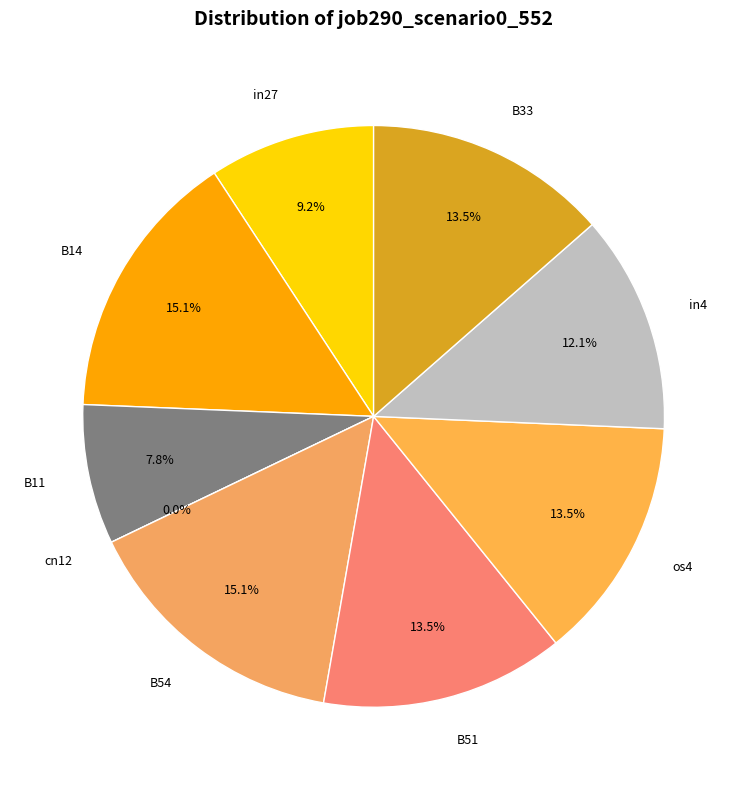

Does in27 account for over 50% of the chart?

No